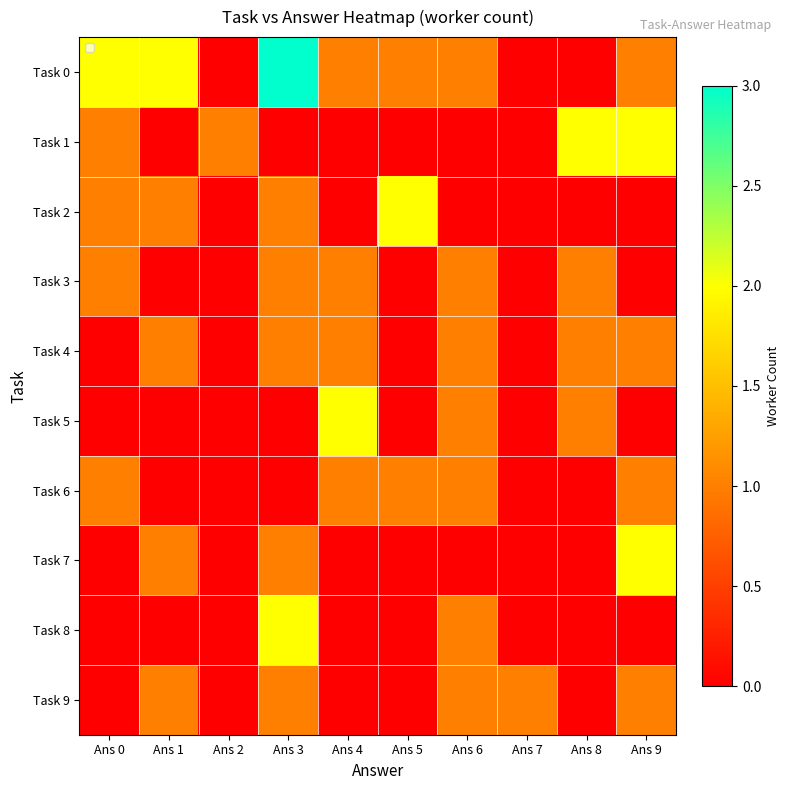

At which label does Task 1 reach its peak?

Ans 8